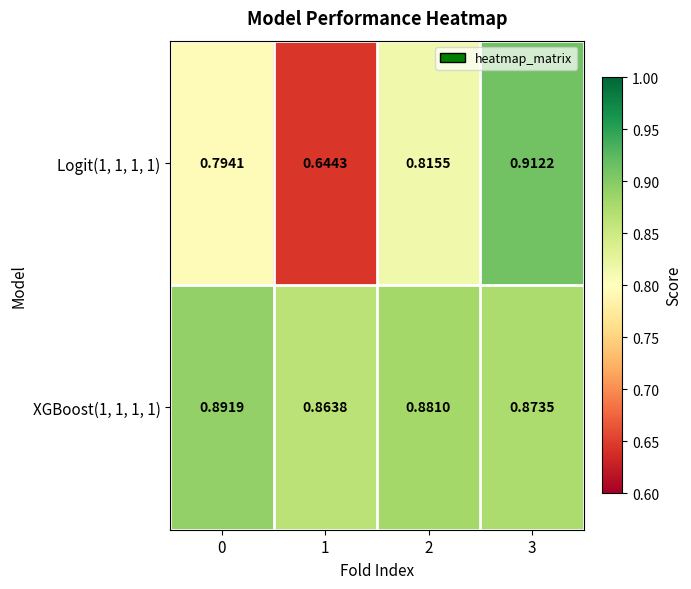

Which label corresponds to the smallest value in the chart?

1